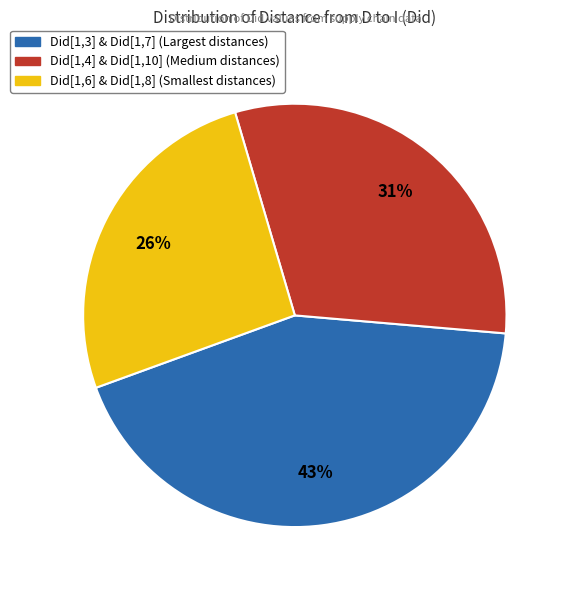

To the nearest percent, what is the difference between the largest and smallest slice percentages?

17%